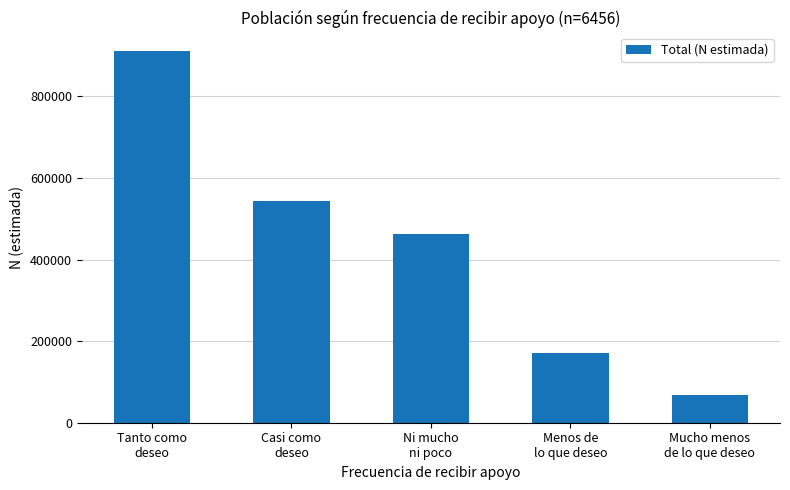

What is the average value?

430742